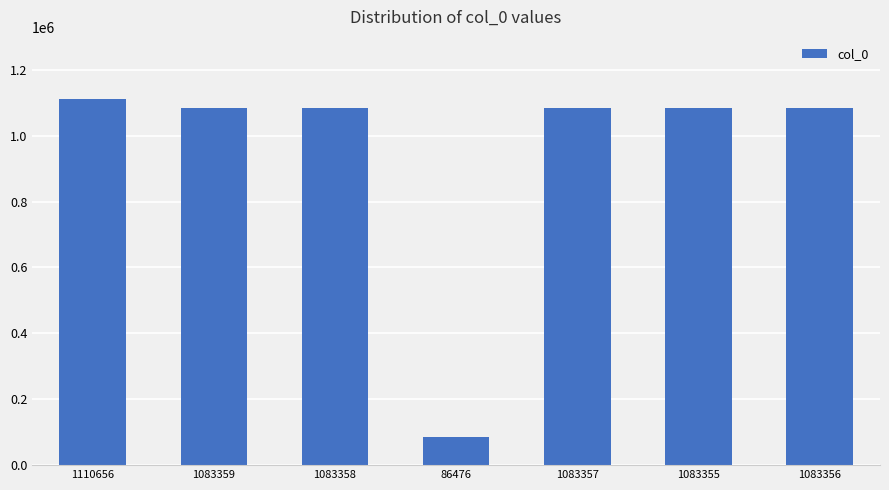

Which category has the highest value across all series?

1110656